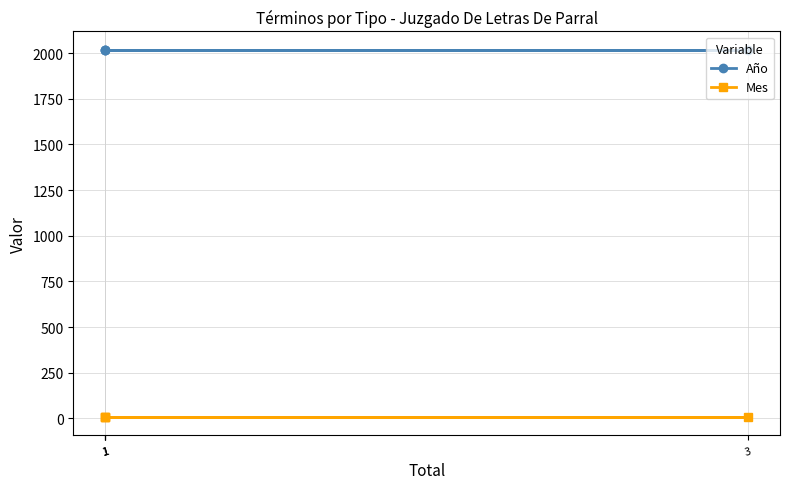

Is it true that Año equals 896 at 1?

False